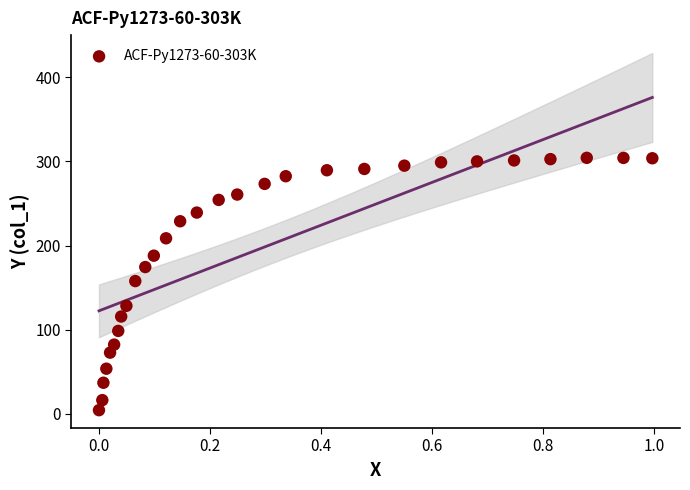

What is the range of X values (max minus min)?

1.0